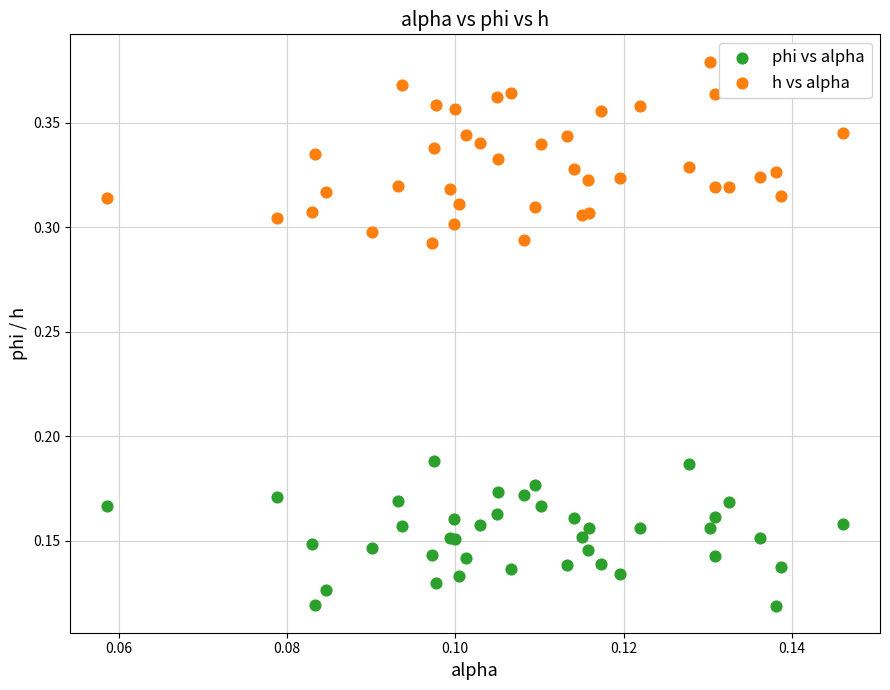

Which series reaches the maximum Y coordinate?

h vs alpha